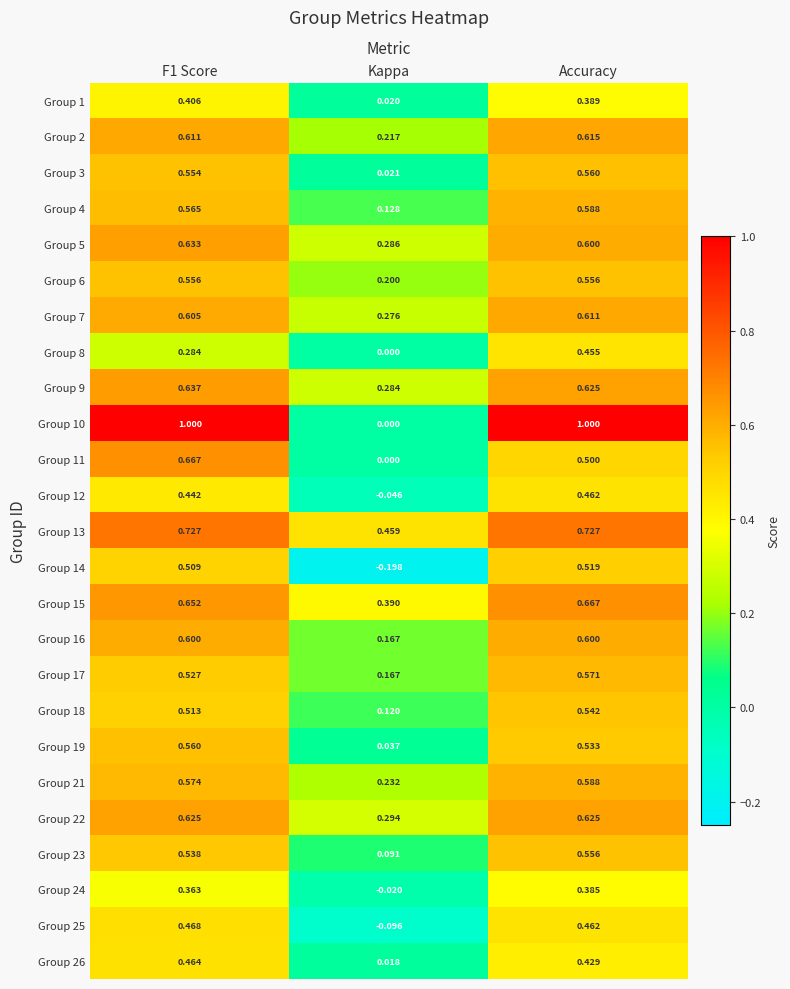

At which category is the sum across all series the highest?

Accuracy